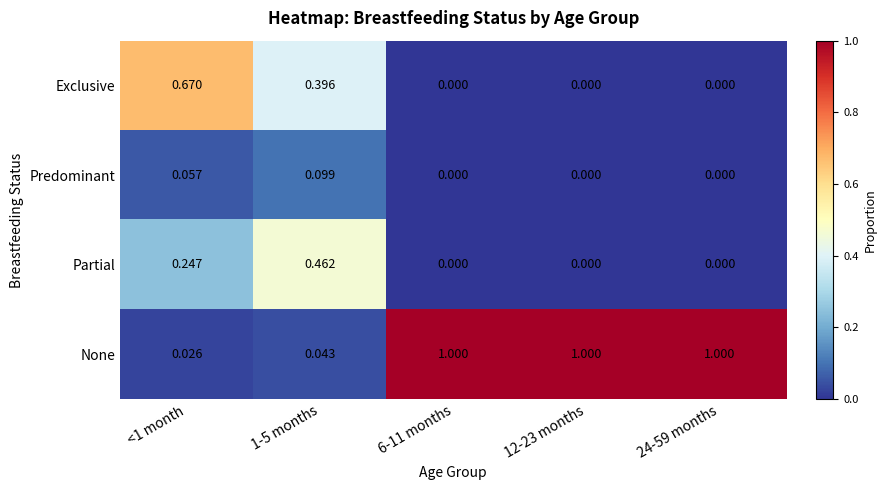

Is the value of Partial at <1 month greater than the value of Predominant at 1-5 months?

Yes